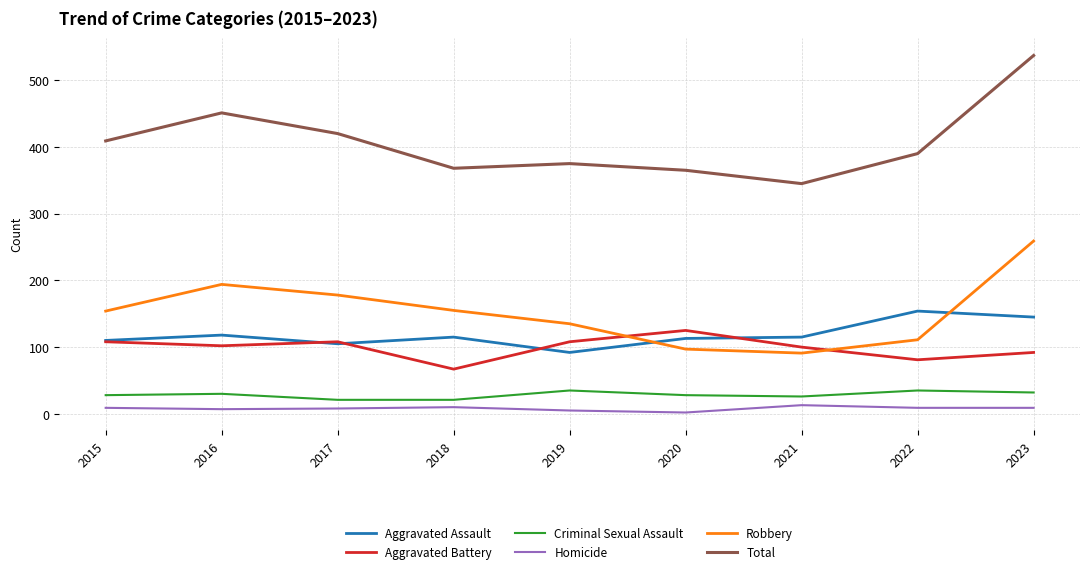

What is the difference between the highest and lowest values at 2021?

332